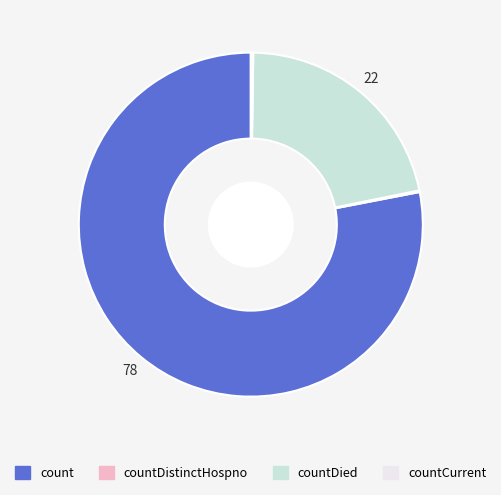

Is there a majority slice in this chart?

Yes